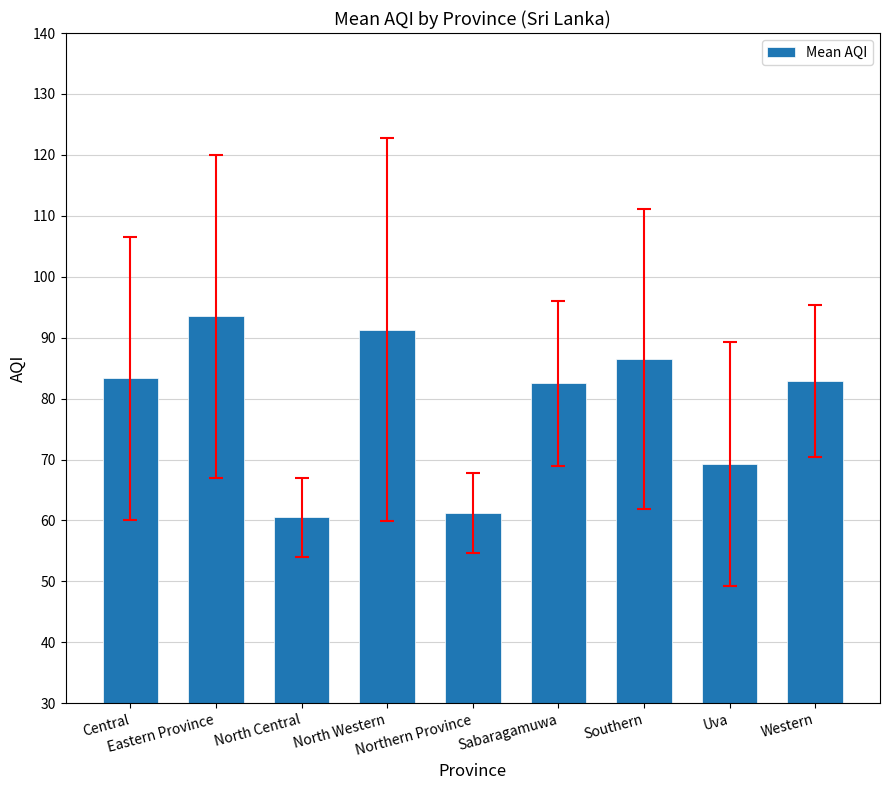

The chart shows a value of 144.5 at Central. True or false?

False